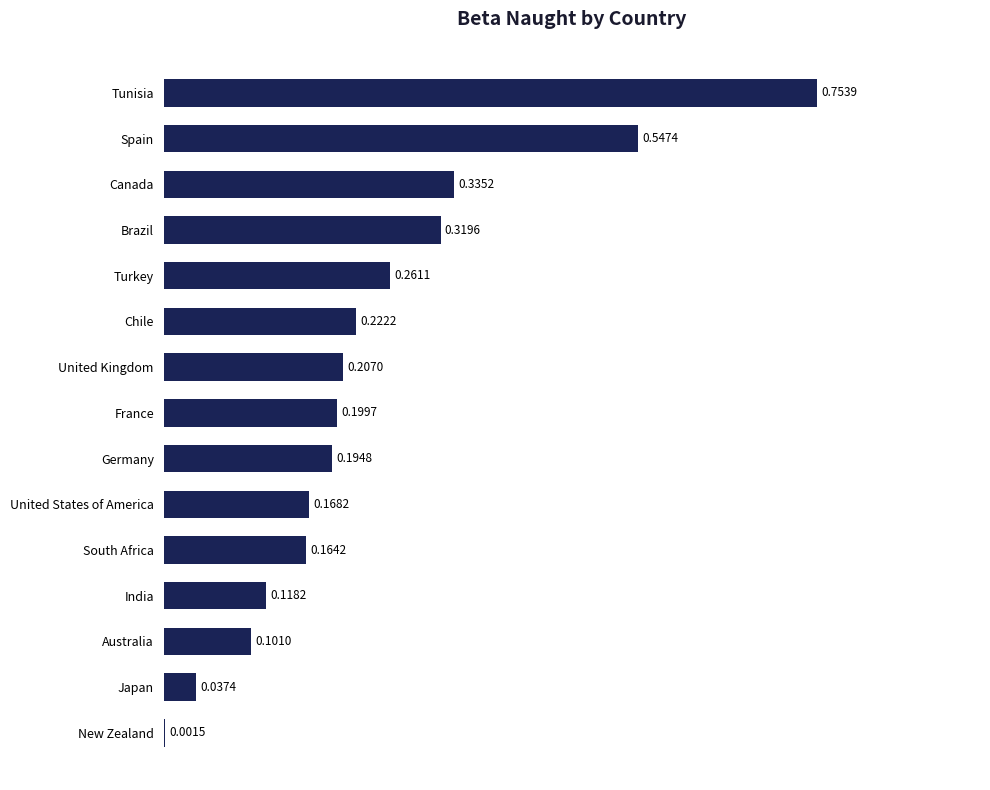

What is the sum of all values?

3.6